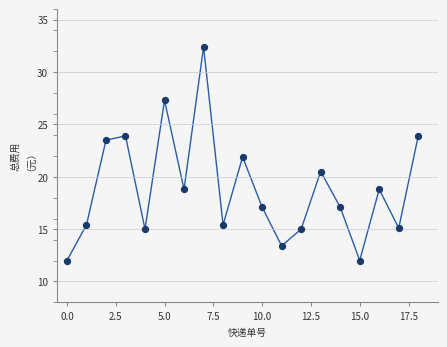

What is the range of Y values (max minus min)?

20.4